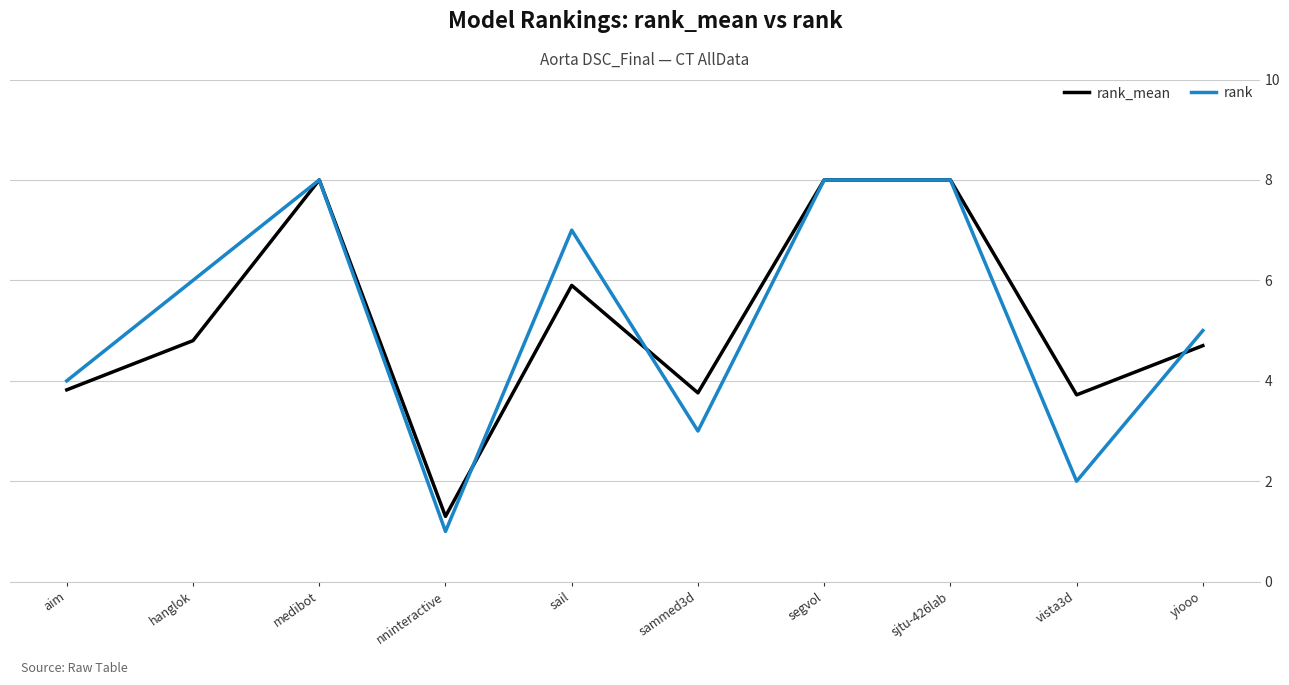

What is the label of the 7th point from the right?

nninteractive